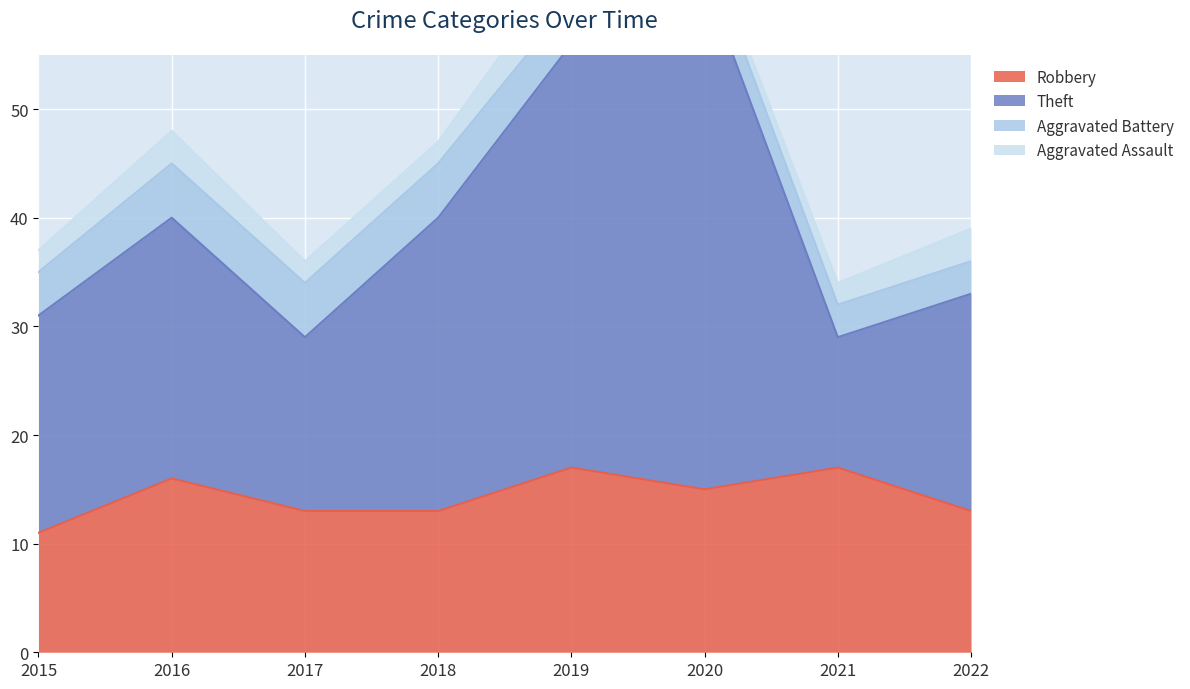

At how many categories does at least one series exceed 51?

2